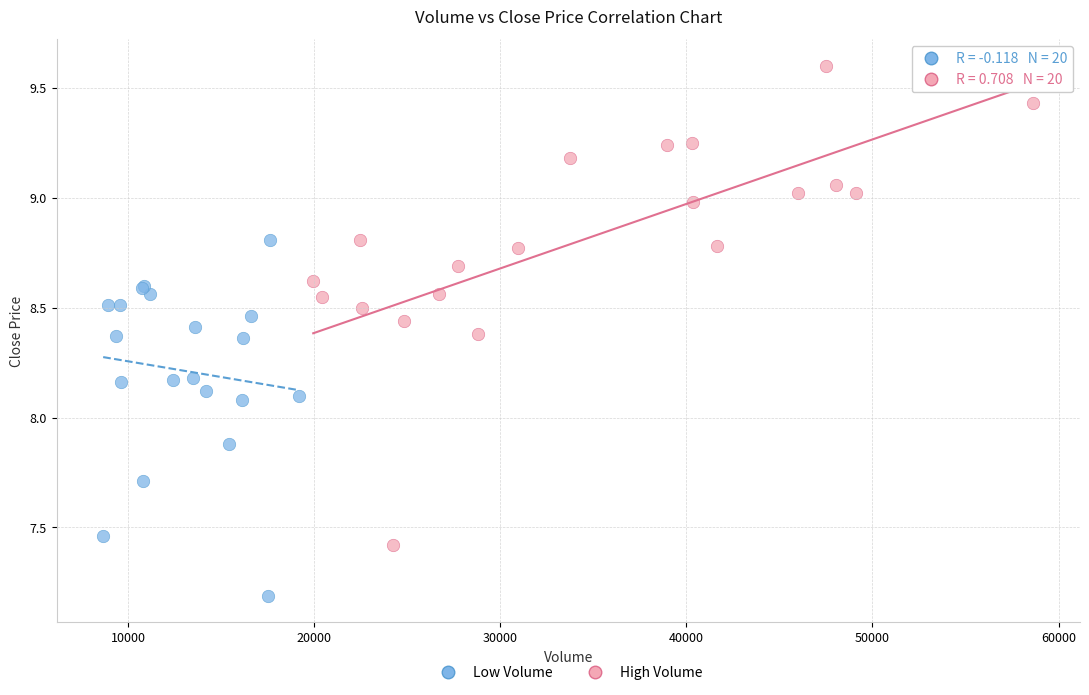

What are all the series names shown in the legend?

Low Volume, High Volume